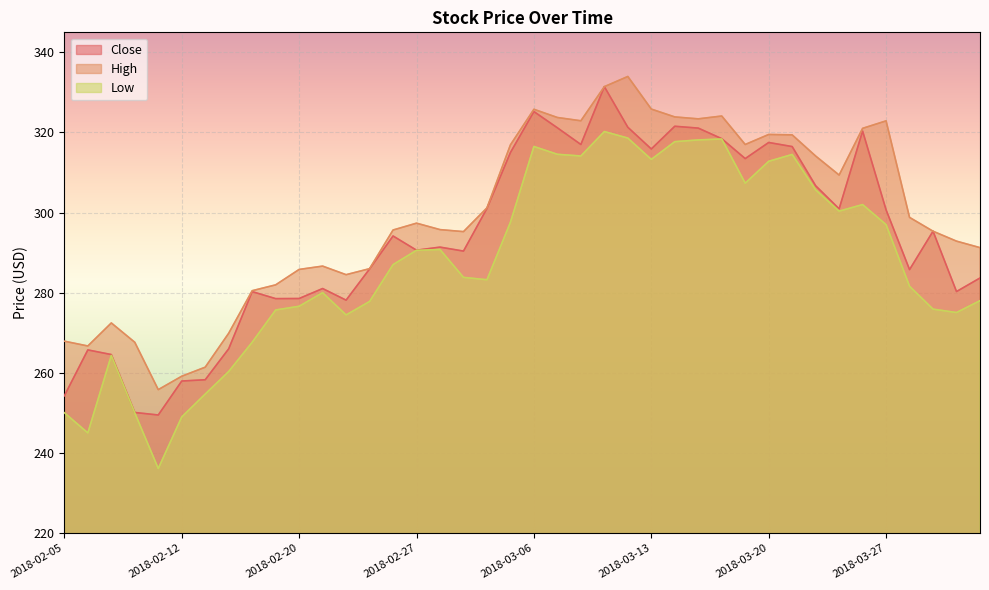

What is the difference between the maximum and minimum values in the Close series?

82.0